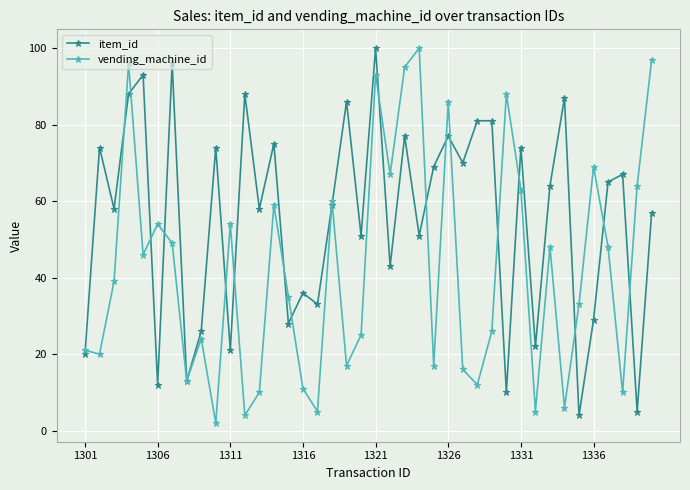

What is the maximum value shown in the chart?

100